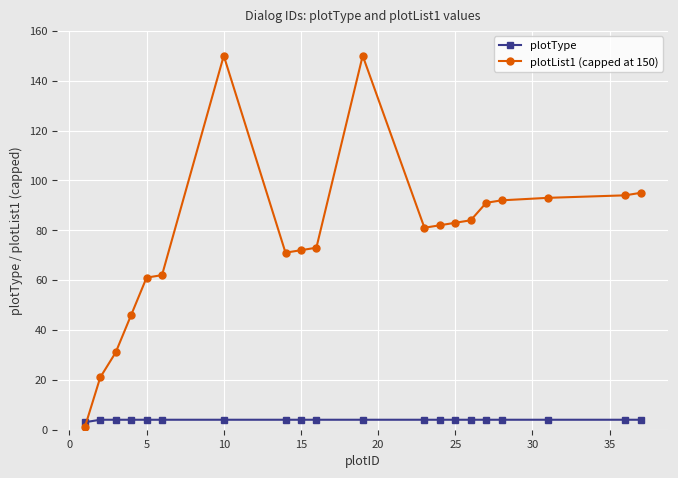

What is the value of the plotType point at the 17th from the left?

4